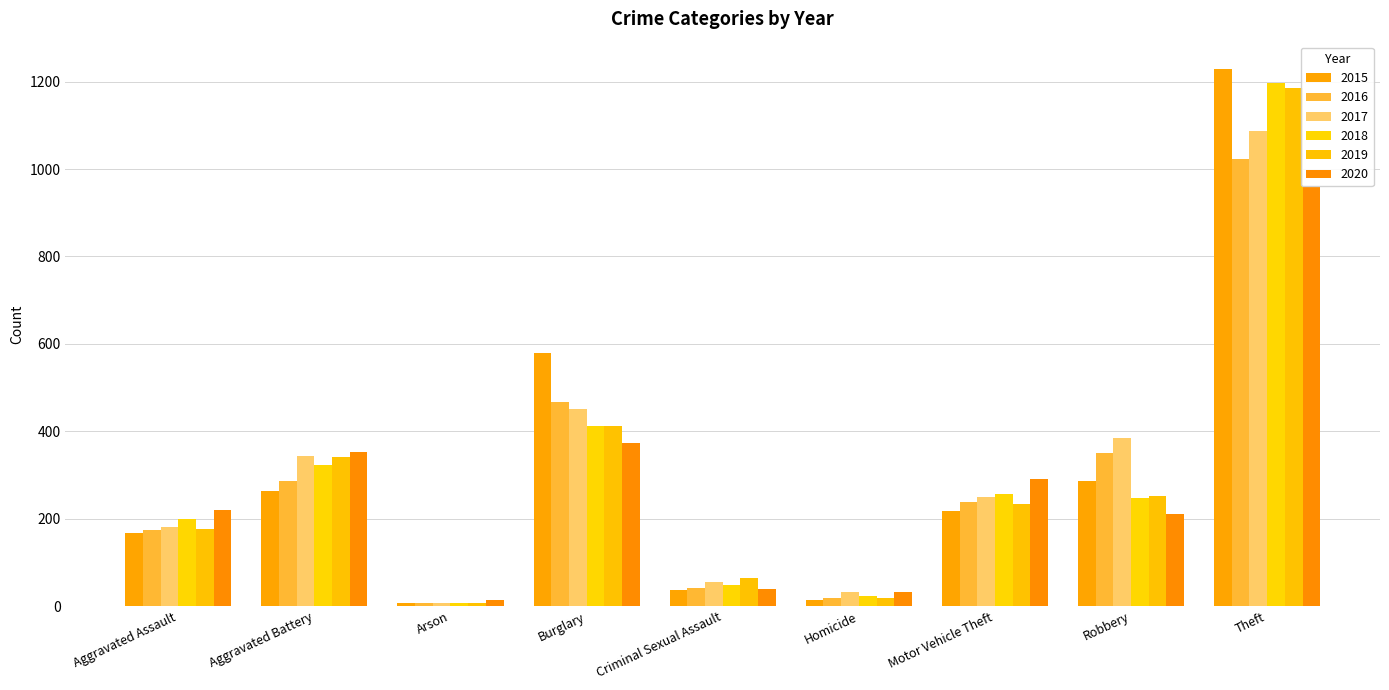

What is the maximum value for 2018?

1198